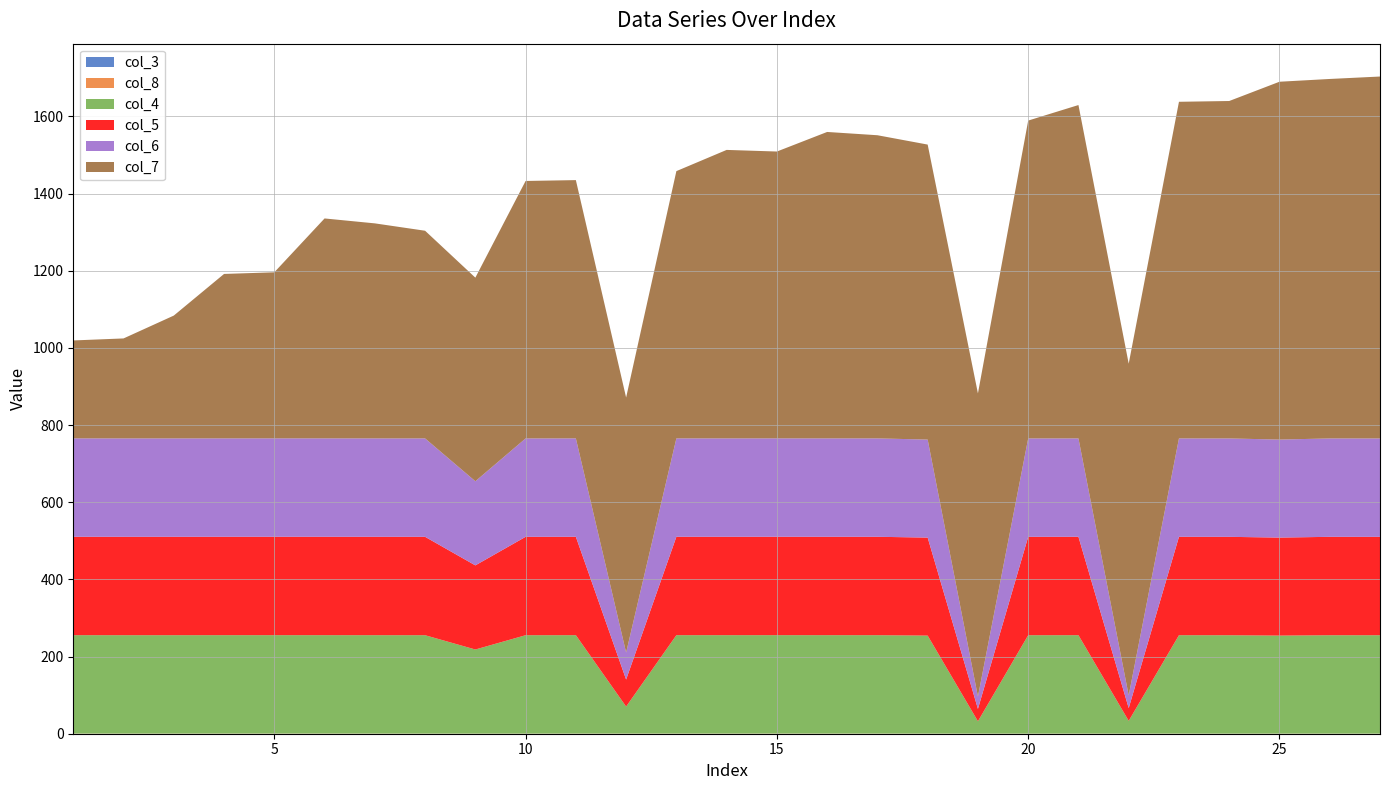

Reading left to right, list all the values displayed in this chart.

col_7: 253.8	259.1	318.3	426.1	430.4	569.9	557.3	538.2	527.6	667.2	669.3	660.9	692.6	747.6	743.4	794.1	785.6	764.5	785.6	823.7	863.9	859.7	872.4	874.5	927.3	931.6	937.9
col_8: 0.4	0.4	0.4	0.4	0.4	0.4	0.4	0.3	0.3	0.3	0.4	0.4	0.4	0.4	0.4	0.4	0.4	0.3	0.3	0.3	0.4	0.3	0.3	0.2	0.3	0.3	0.2
col_4: 255.0	255.0	255.0	255.0	255.0	255.0	255.0	255.0	218.0	255.0	255.0	70.0	255.0	255.0	255.0	255.0	255.0	254.0	32.0	255.0	255.0	33.0	255.0	255.0	254.0	255.0	255.0
col_5: 255.0	255.0	255.0	255.0	255.0	255.0	255.0	255.0	218.0	255.0	255.0	70.0	255.0	255.0	255.0	255.0	255.0	254.0	32.0	255.0	255.0	33.0	255.0	255.0	254.0	255.0	255.0
col_6: 255.0	255.0	255.0	255.0	255.0	255.0	255.0	255.0	218.0	255.0	255.0	70.0	255.0	255.0	255.0	255.0	255.0	254.0	32.0	255.0	255.0	33.0	255.0	255.0	254.0	255.0	255.0
col_3: 0.0	0.0	0.0	0.0	0.0	0.0	0.0	0.0	0.0	0.0	0.0	0.0	0.0	0.0	0.0	0.0	0.0	0.0	0.0	0.0	0.0	0.0	0.0	0.0	0.0	0.0	0.0